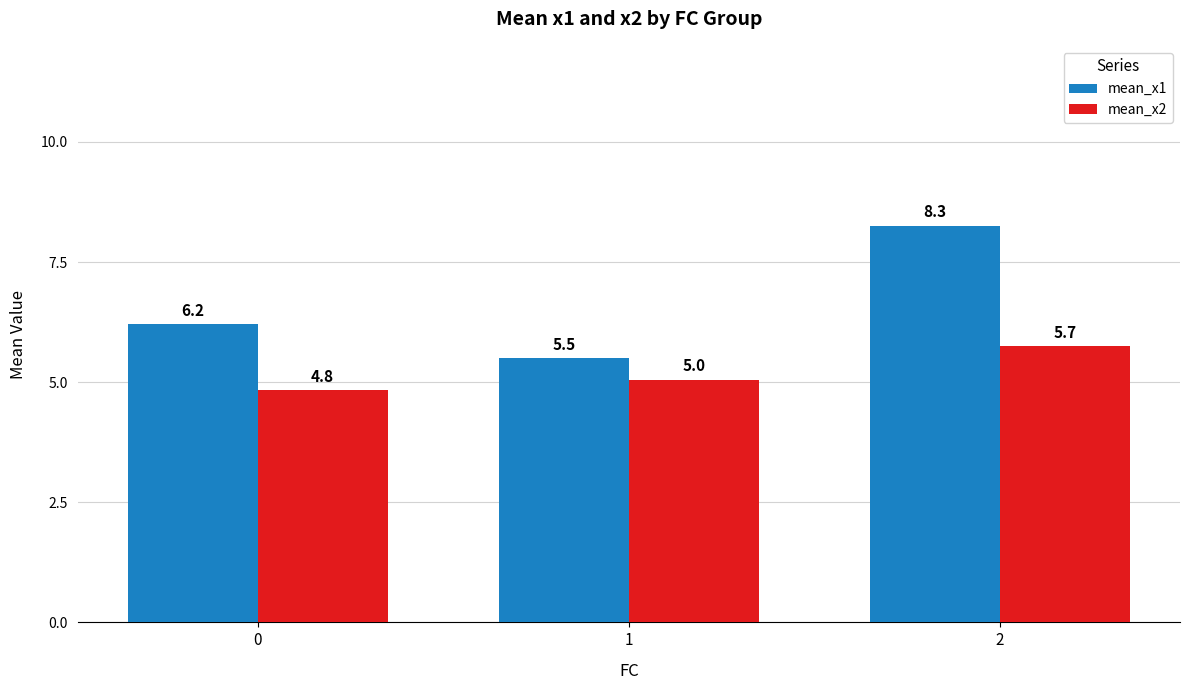

How many values in the mean_x1 series exceed 6?

2